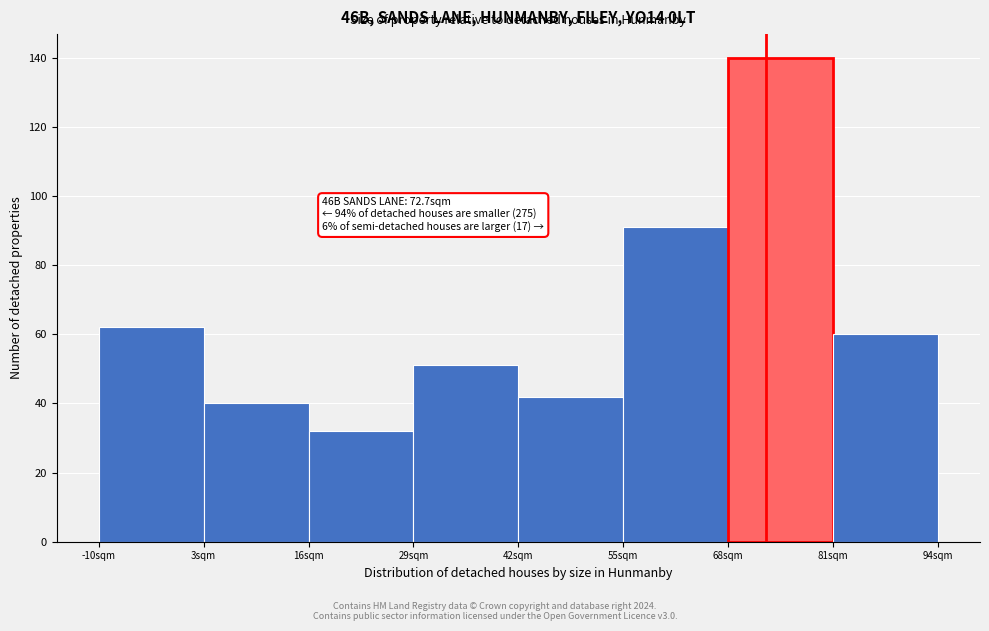

Over which range of the x-axis is the bar tallest?

68 to 81